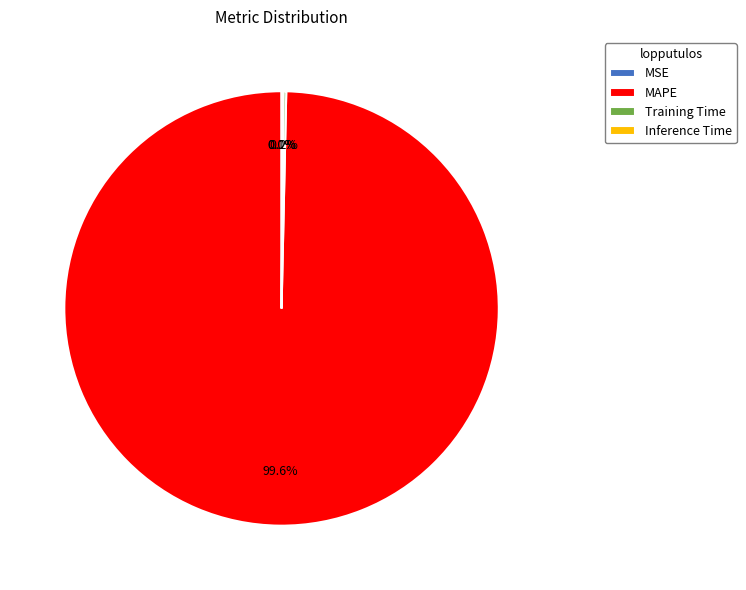

Which slice is the largest?

MAPE